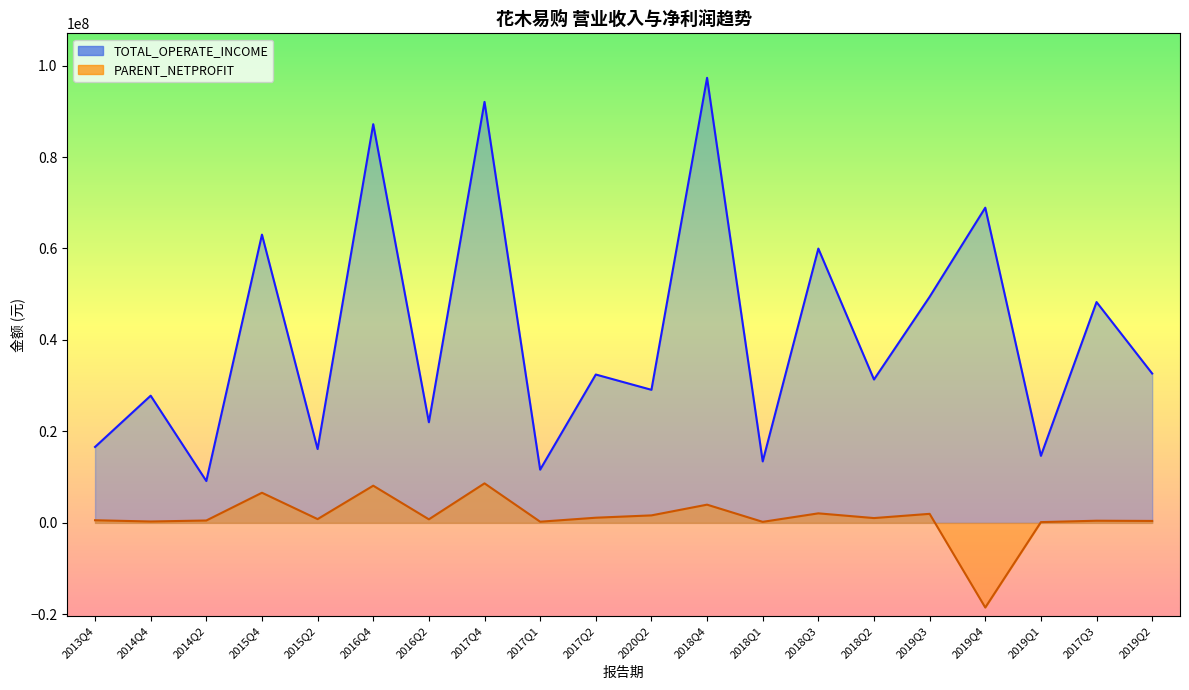

What is the total value across all series at 2019Q3?

51404520.2